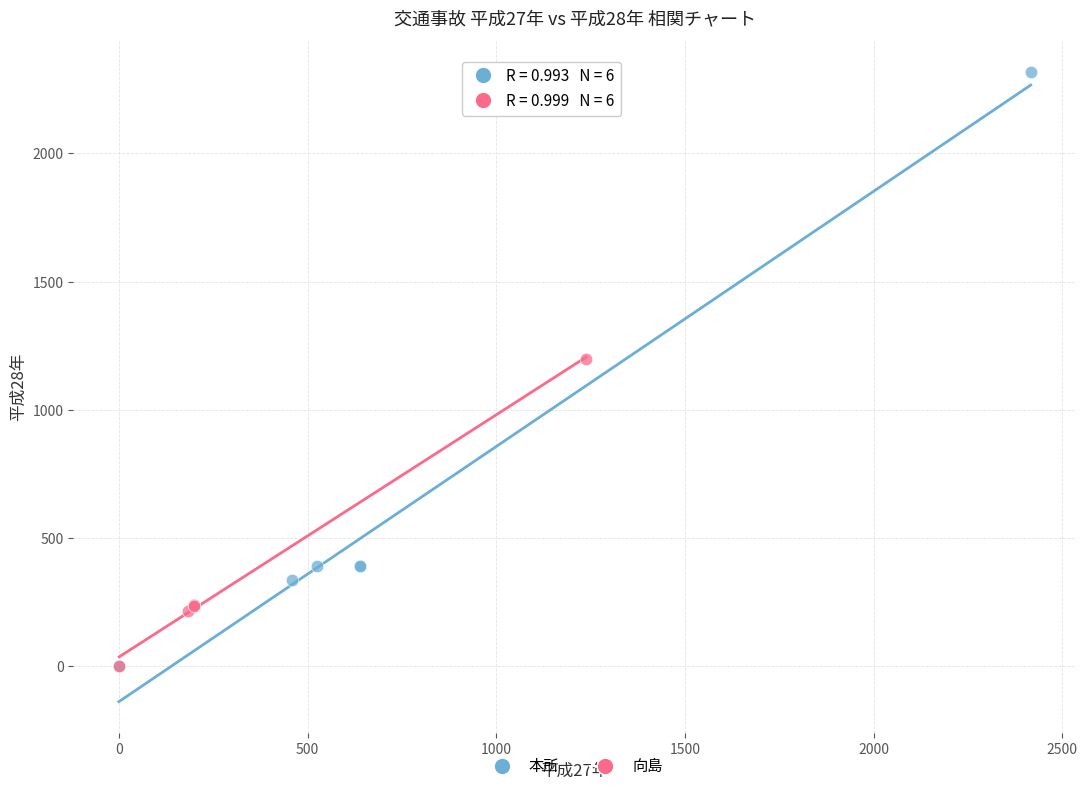

Which series has the largest Y range (max minus min)?

本所